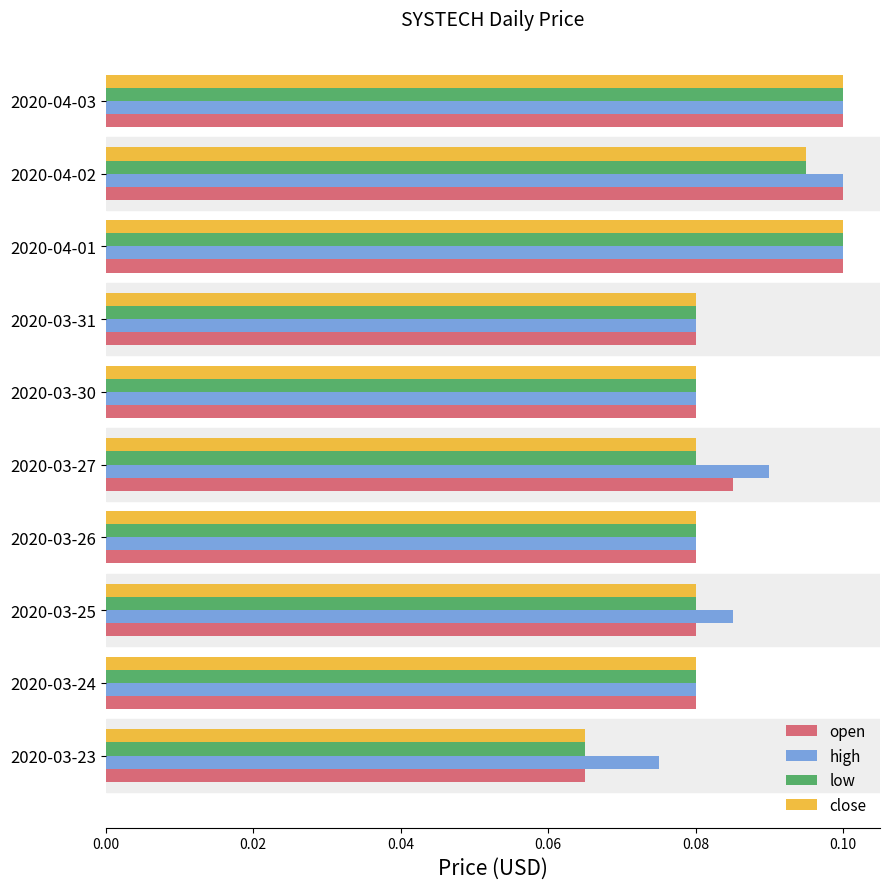

Is it true that high equals 0.1 at 2020-03-31?

True